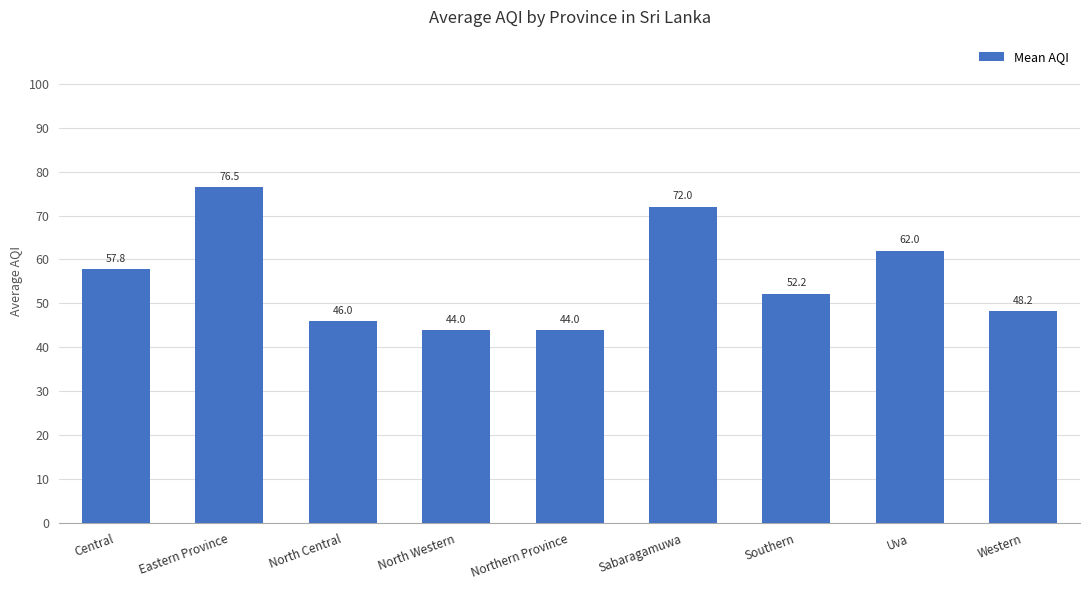

Count the number of categories in the chart.

9